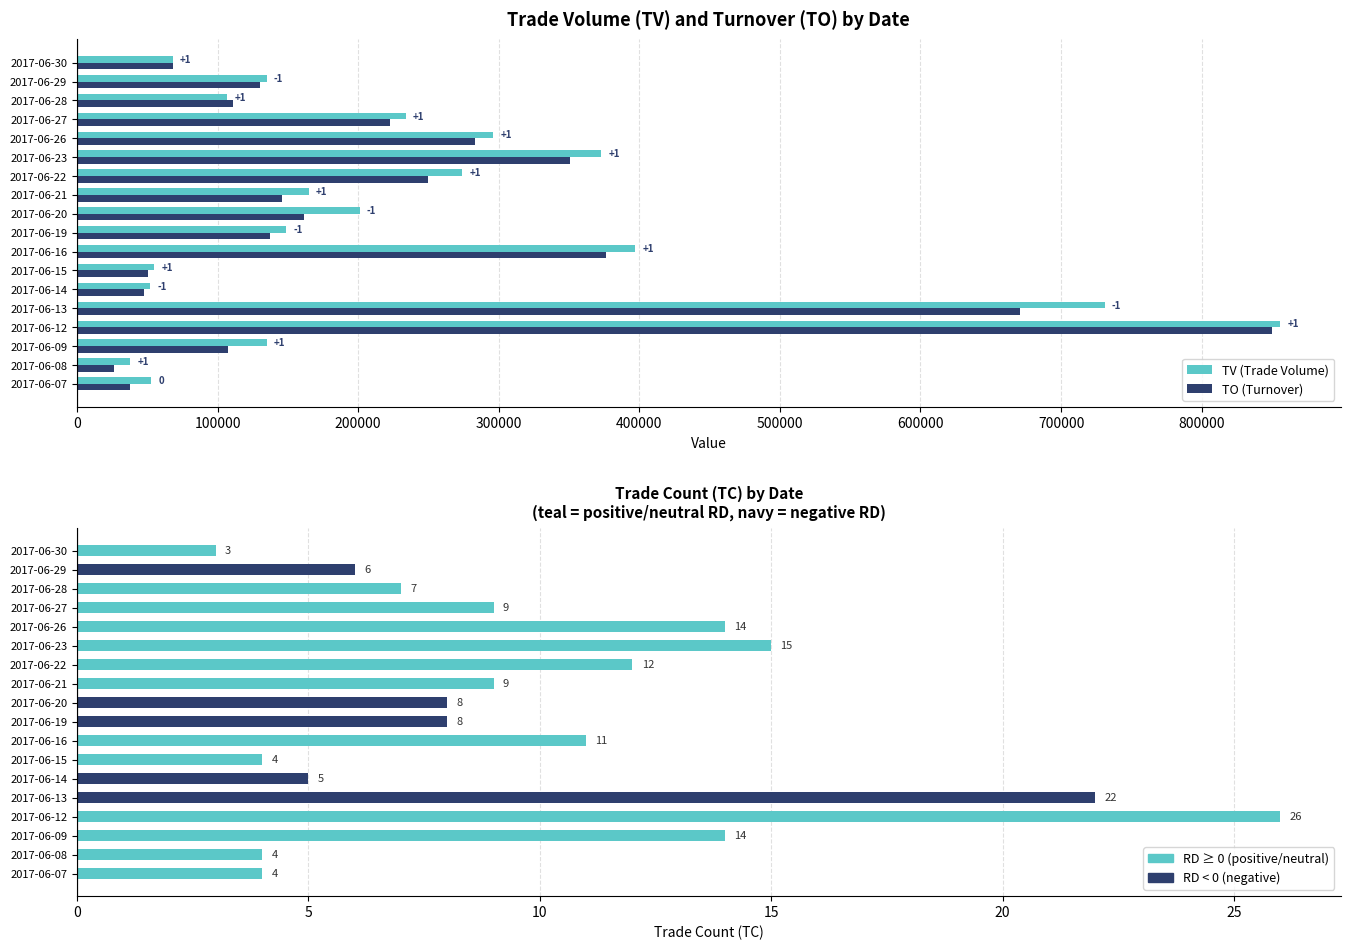

At how many categories does at least one series exceed 173295?

8